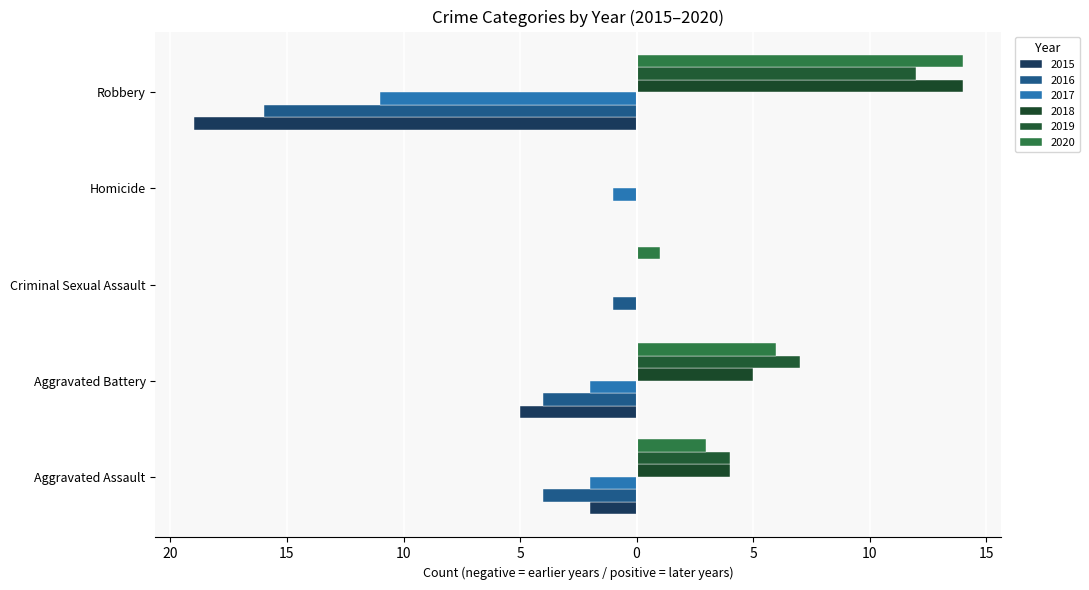

Is it true that 2016 equals -7 at Aggravated Assault?

False